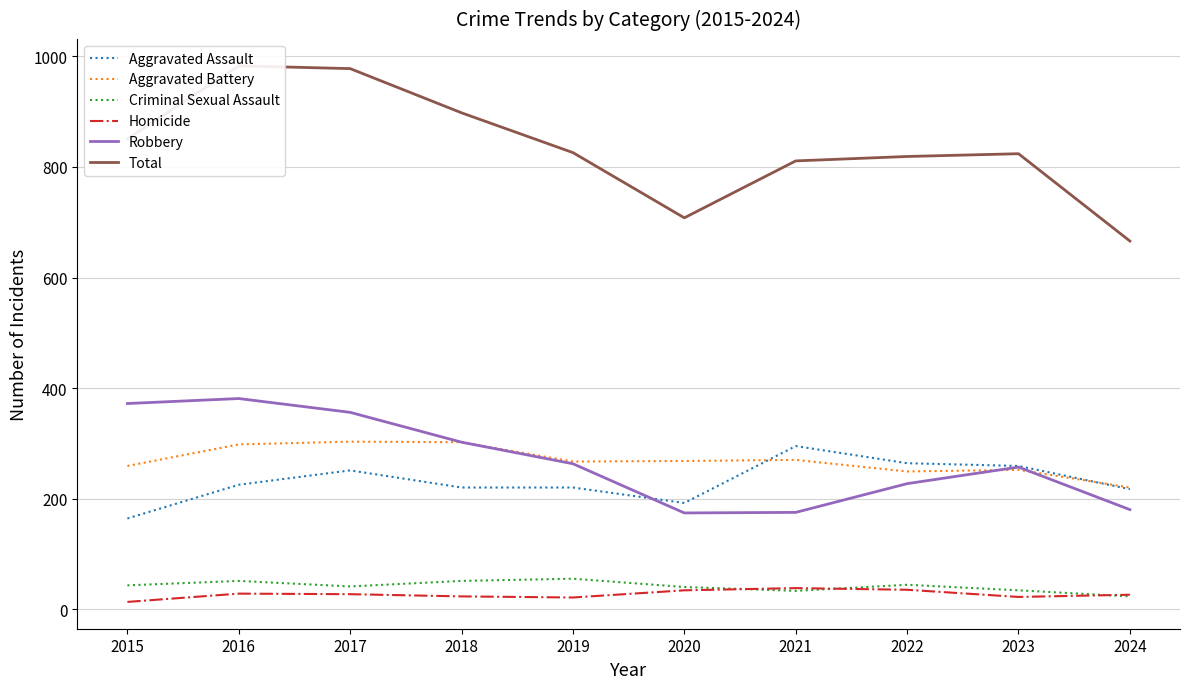

Count the number of data series in this chart.

6